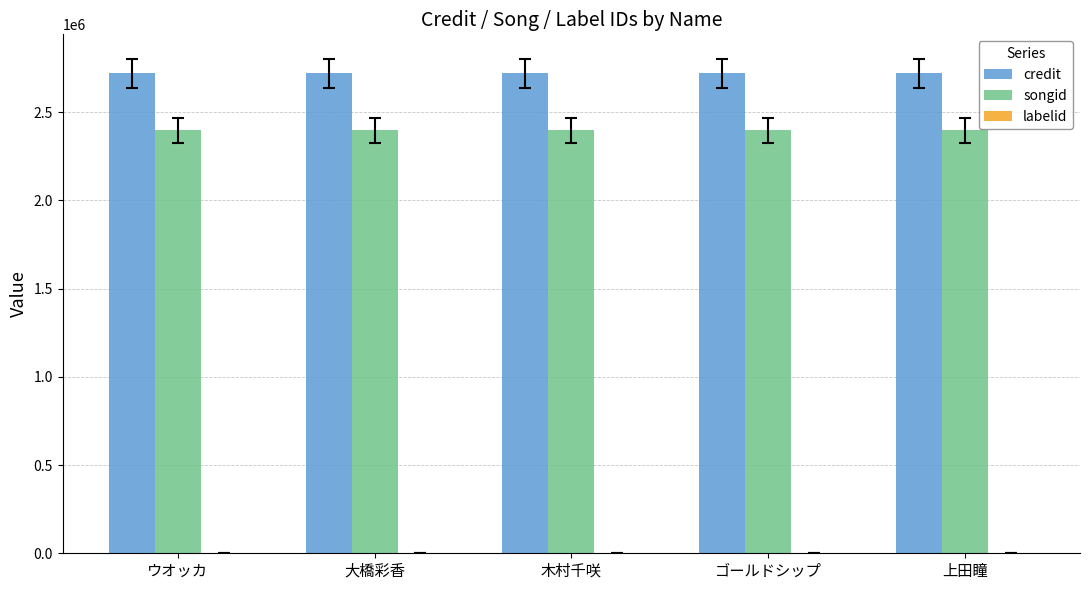

True or false: credit has a value of 4440748 at ウオッカ.

False